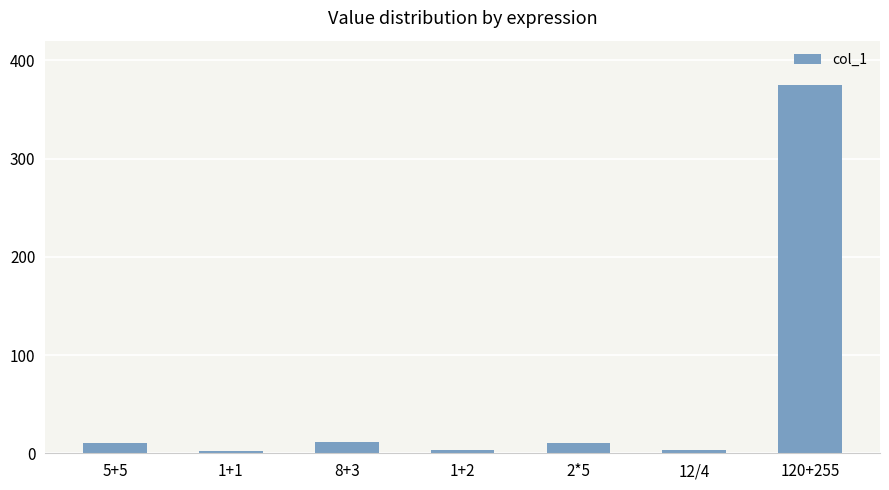

What is the label of the 7th bar from the right?

5+5